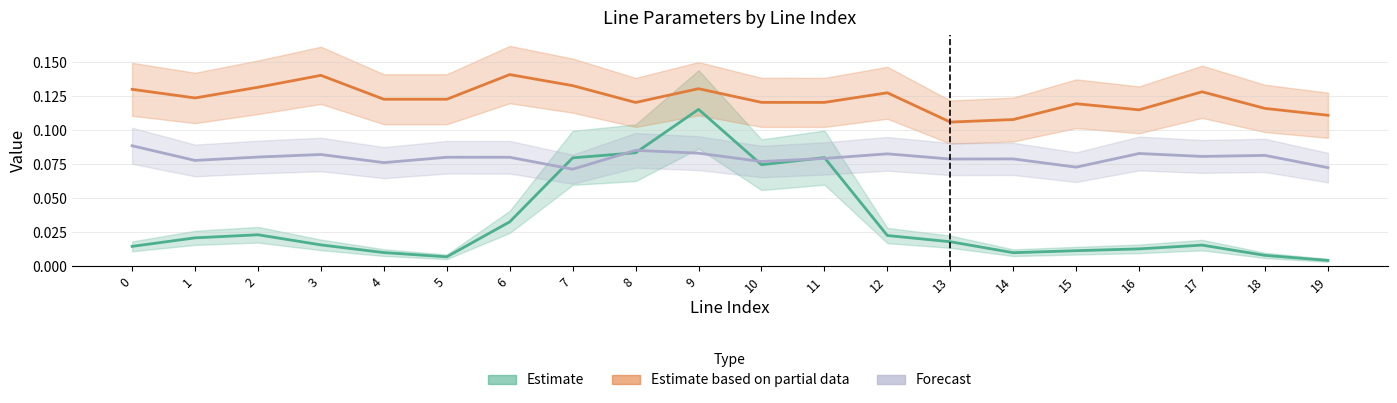

Which category has the lowest value in the Estimate based on partial data series?

13